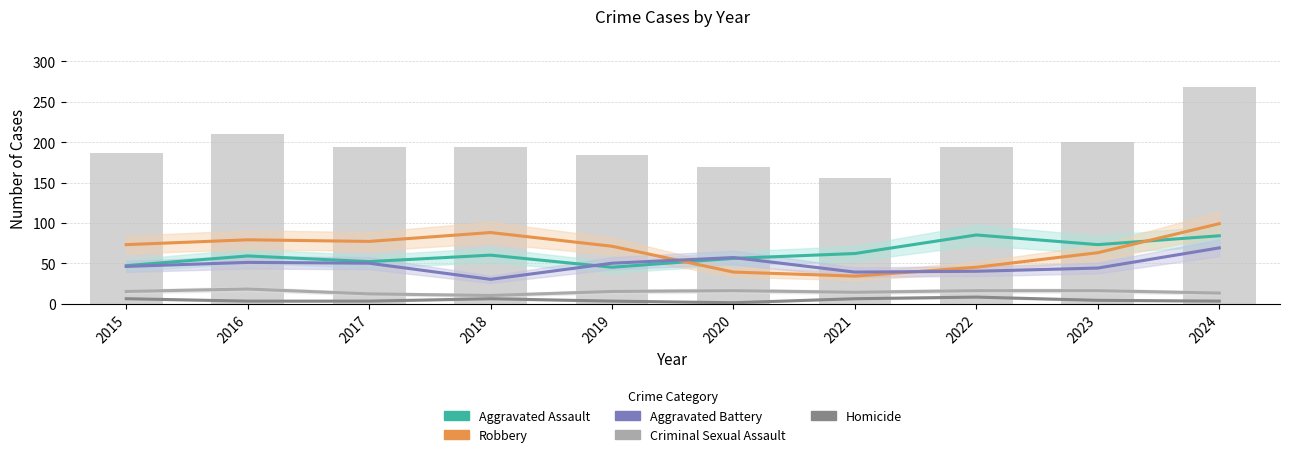

What is the difference between the highest and lowest values at 2017?

74